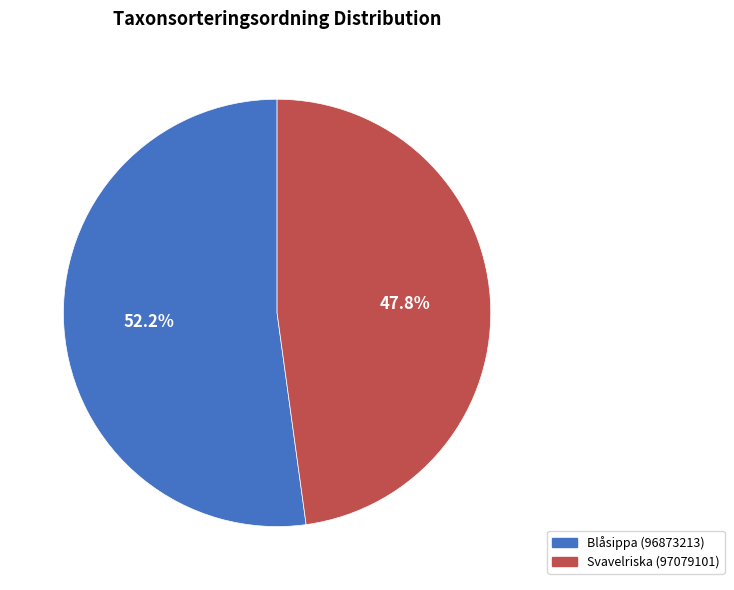

What is the total percentage of Svavelriska (97079101) and Blåsippa (96873213)?

100.0%